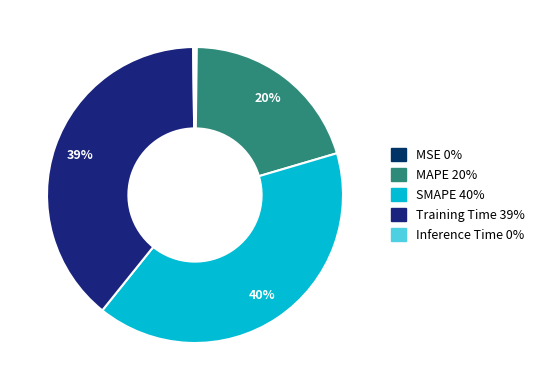

To the nearest percent, what is the average slice percentage?

20%